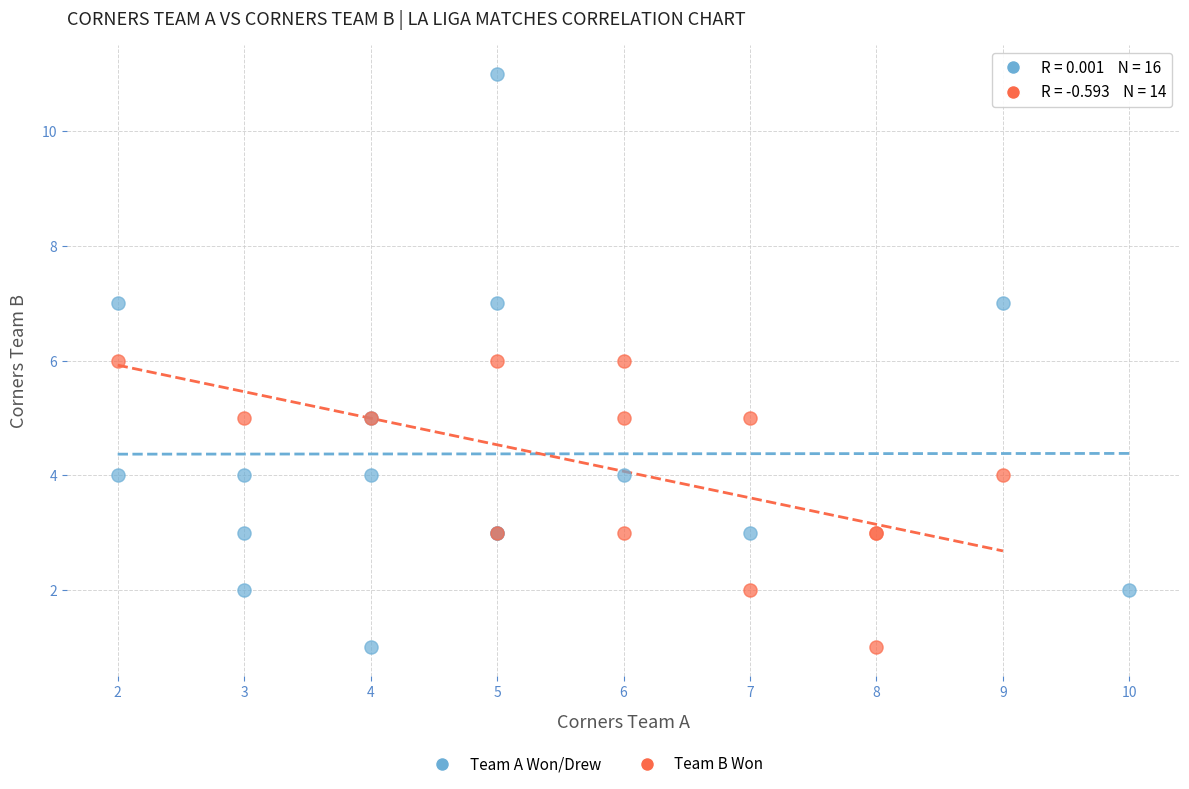

Which series has the largest Y range (max minus min)?

Team A Won/Drew